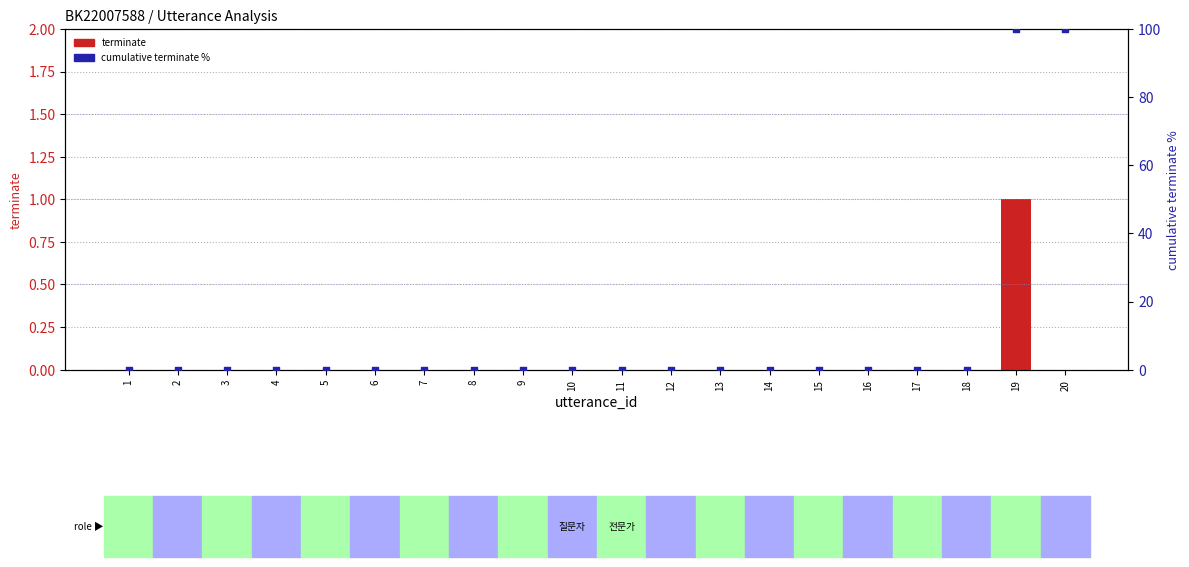

Which series contains the highest Y value?

cumulative terminate %